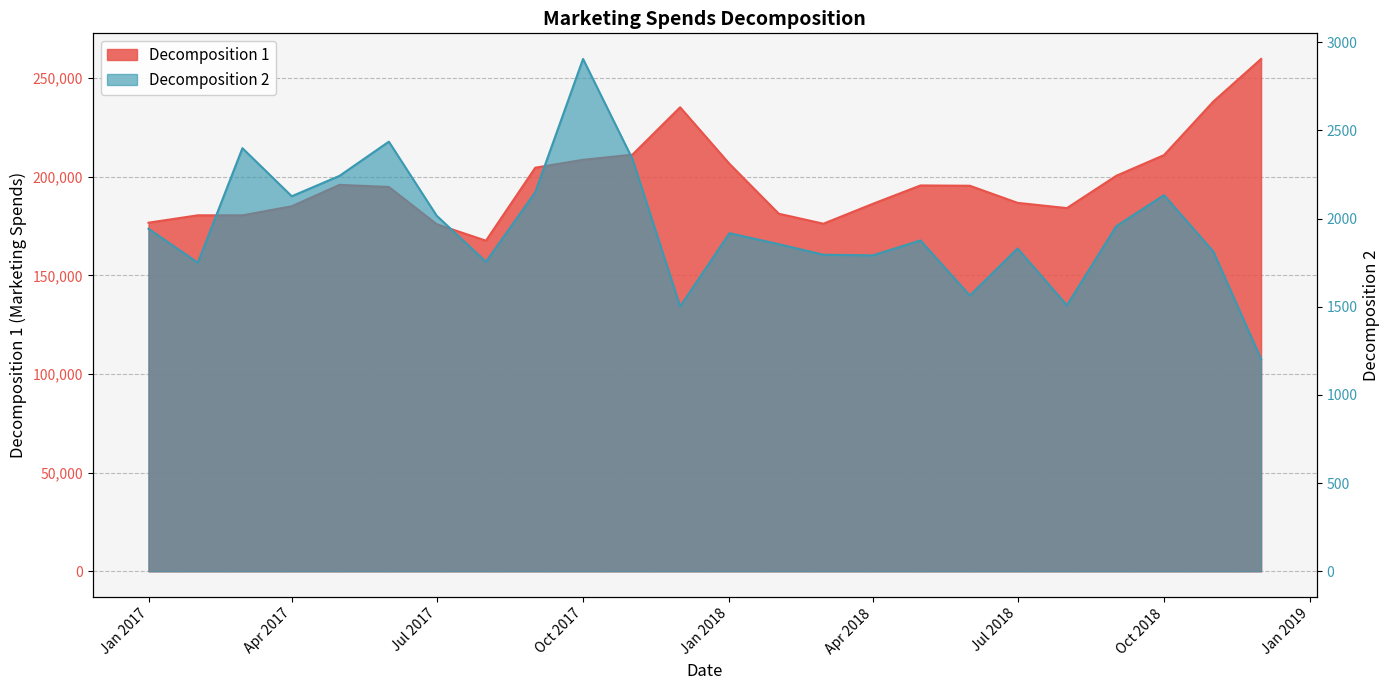

Which series changed the most between 2017-03-01 and 2017-05-01?

Decomposition 1